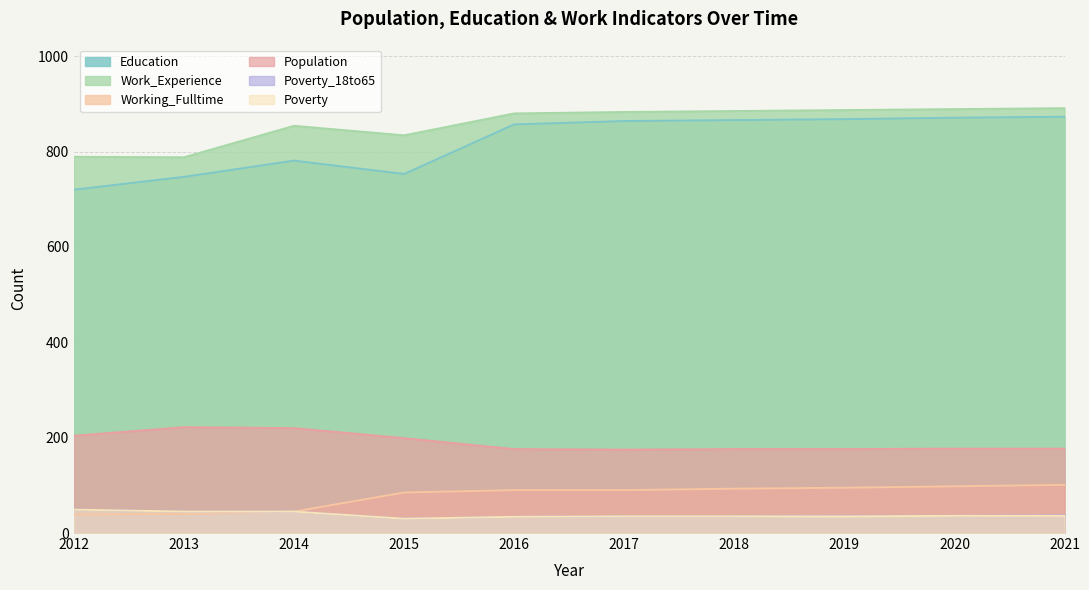

What is the difference between the Poverty values at 2013 and 2018?

10